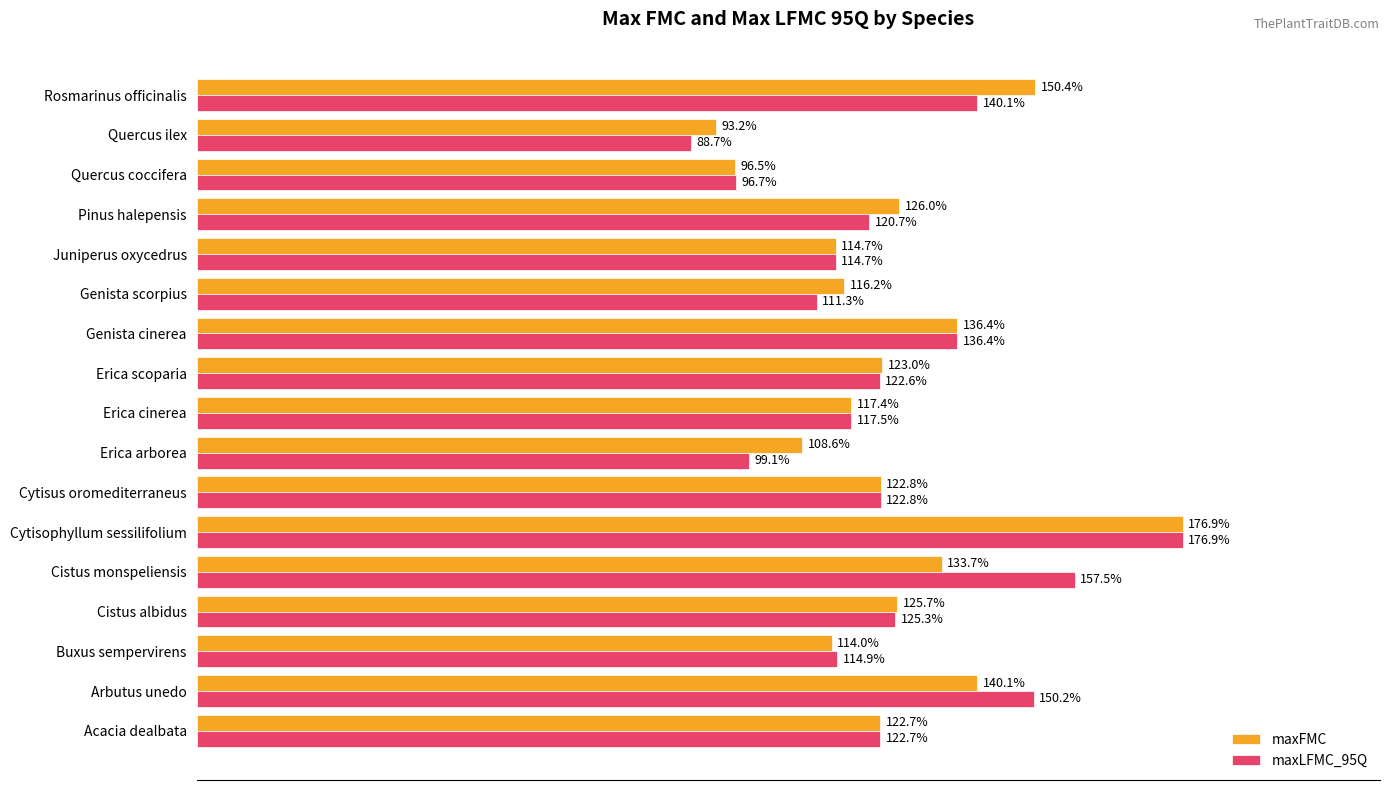

At which category does the chart reach its peak across all series?

Cytisophyllum sessilifolium